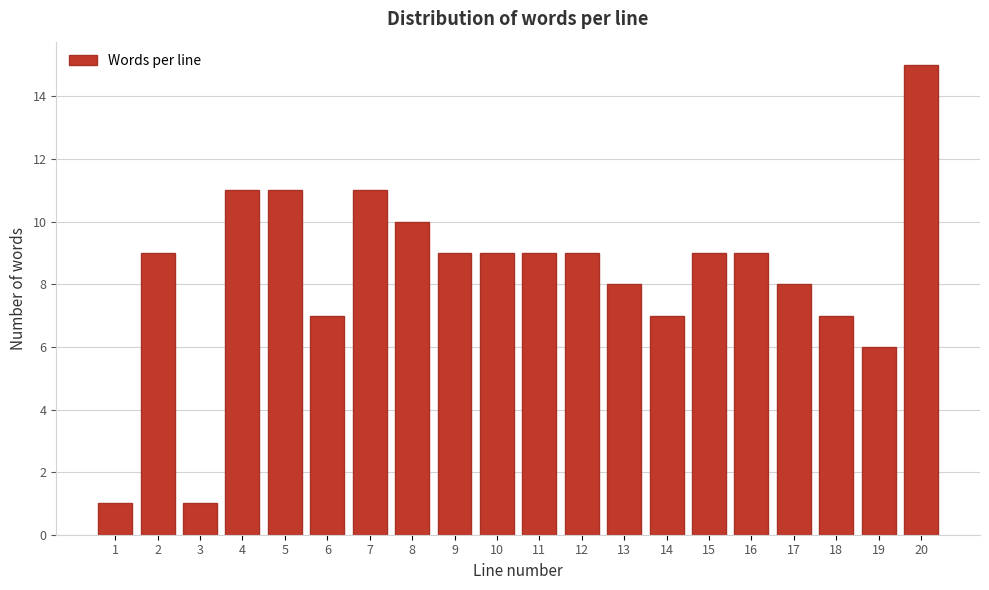

Reading left to right, extract all data points from this chart.

1=1	2=9	3=1	4=11	5=11	6=7	7=11	8=10	9=9	10=9	11=9	12=9	13=8	14=7	15=9	16=9	17=8	18=7	19=6	20=15